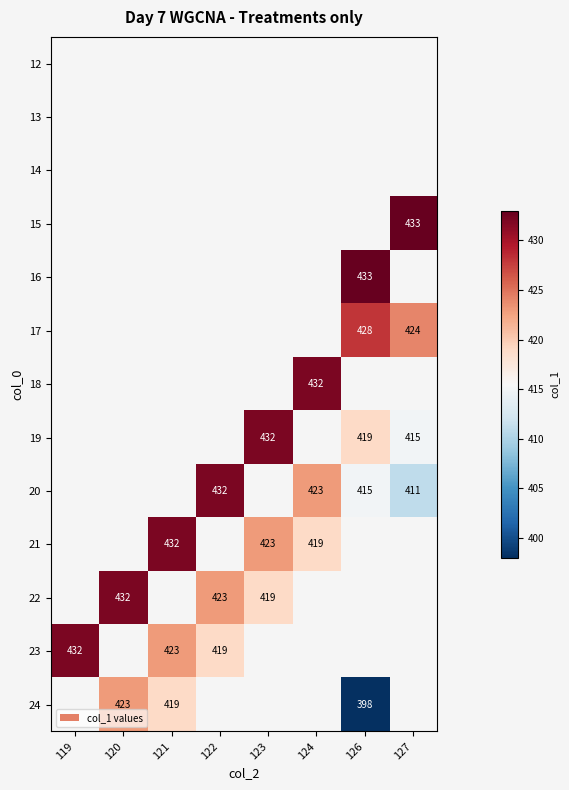

Is it true that 21 equals 159 at 121?

False